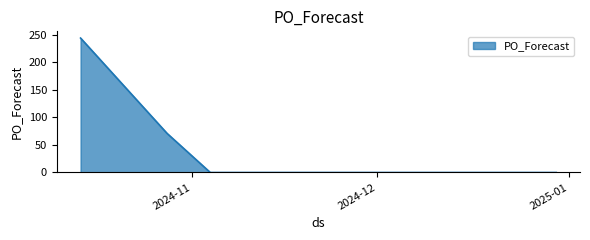

What is the greatest value displayed?

244